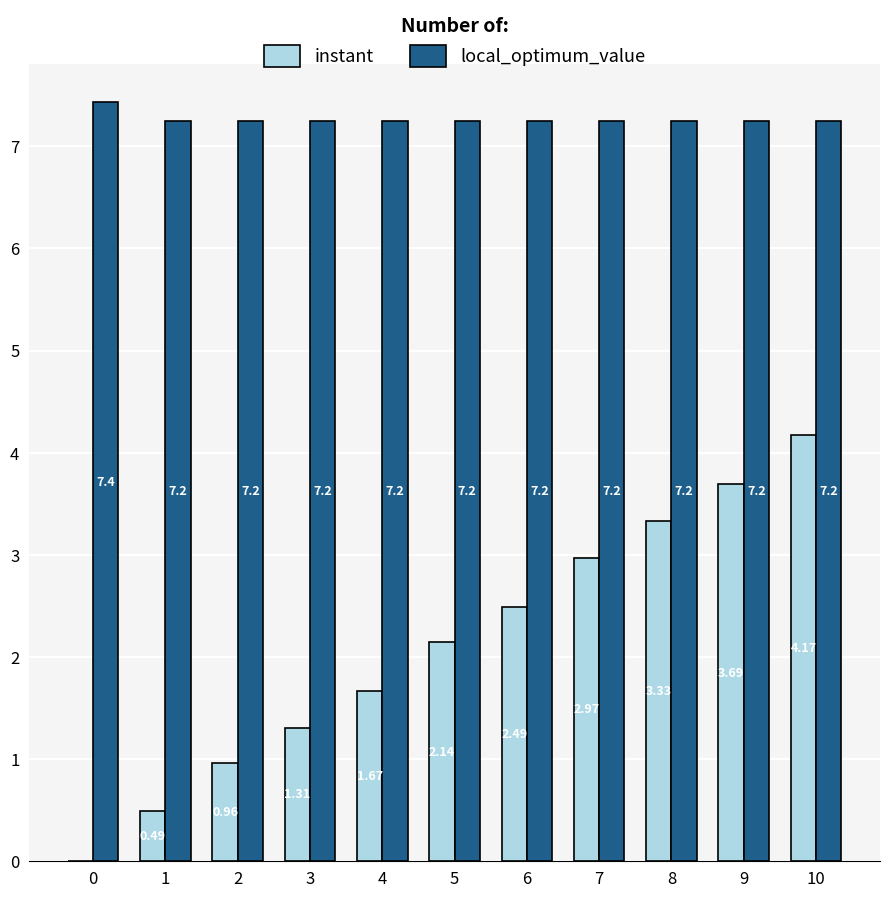

Which series changed the most between 1 and 5?

instant